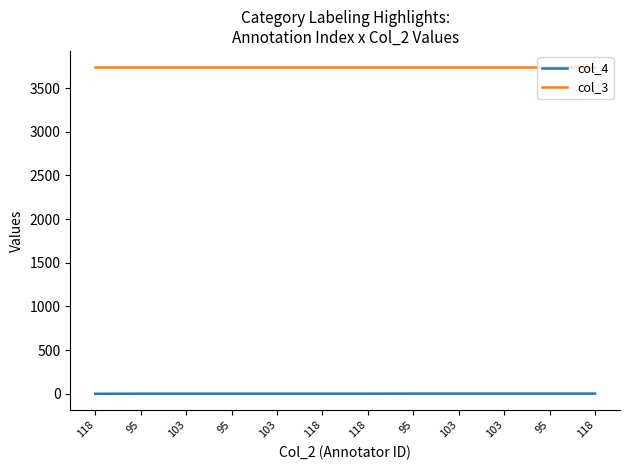

True or false: col_4 has more than 1 points higher than both neighbors.

False